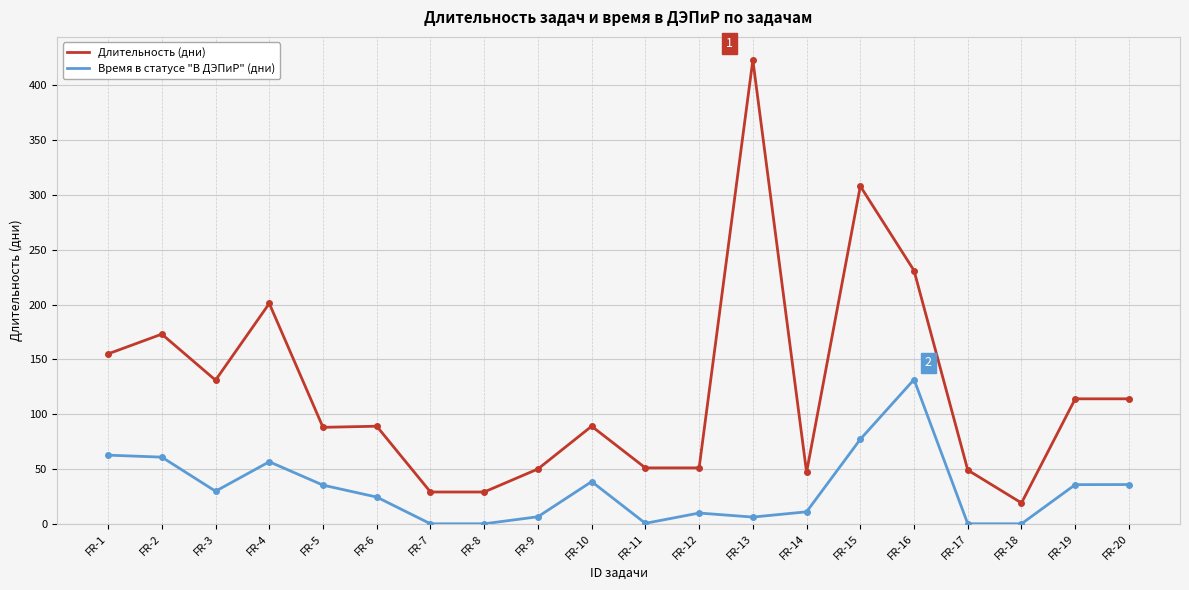

What is the difference between the maximum and second lowest values in the Время в статусе "В ДЭПиР" (дни) series?

131.6